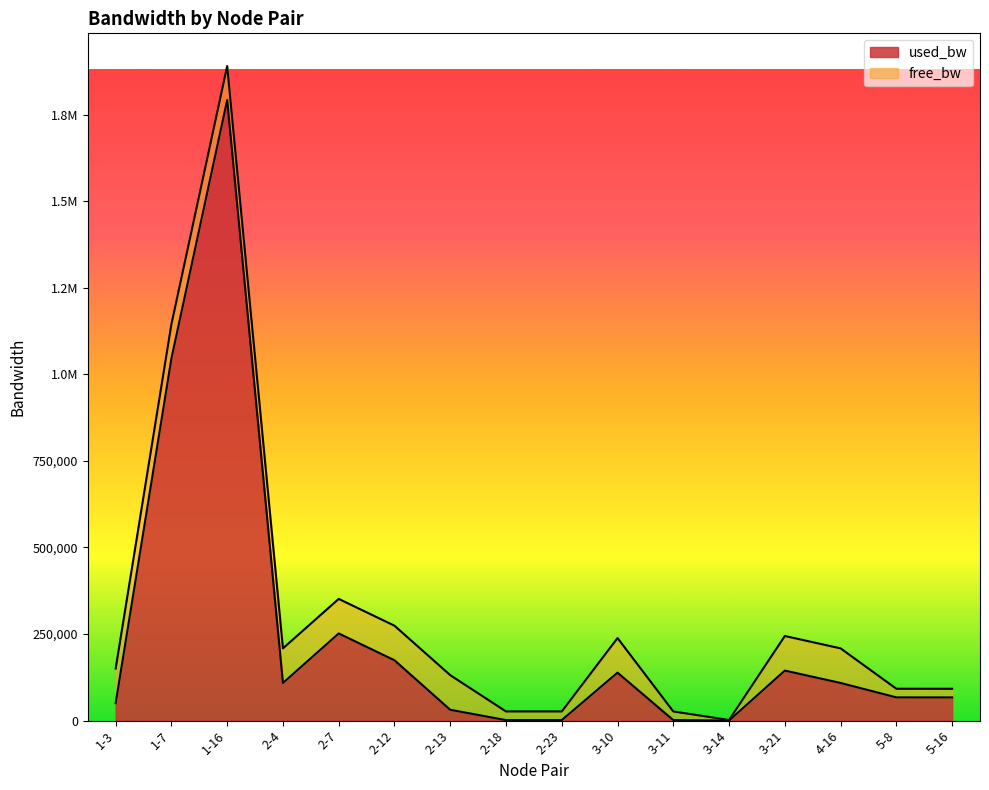

List the labels in order of value, smallest first.

3-14, 2-18, 2-23, 3-11, 2-13, 1-3, 5-16, 5-8, 2-4, 4-16, 3-10, 3-21, 2-12, 2-7, 1-7, 1-16